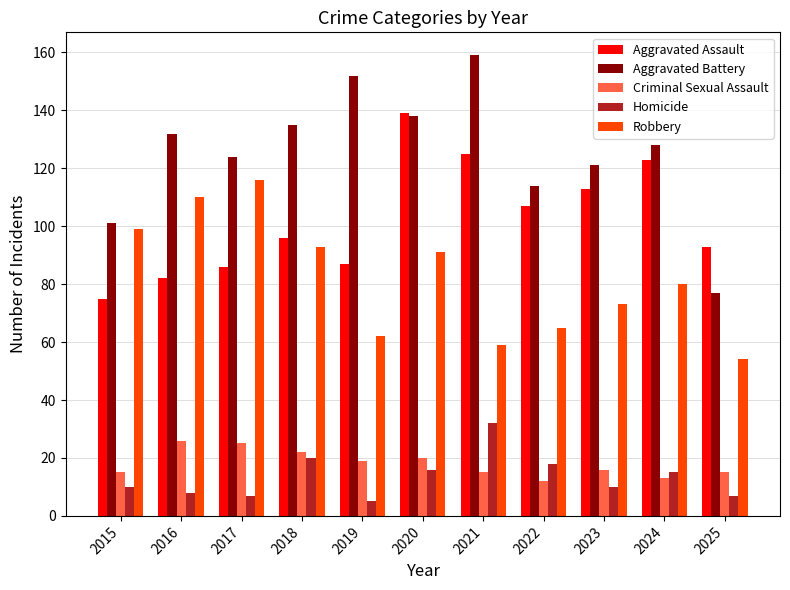

The Aggravated Assault series shows 81 at 2021. True or false?

False